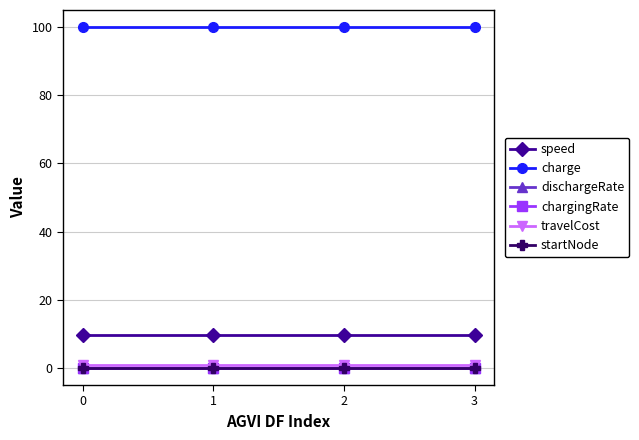

Is it true that speed equals 9.7 at 2?

True